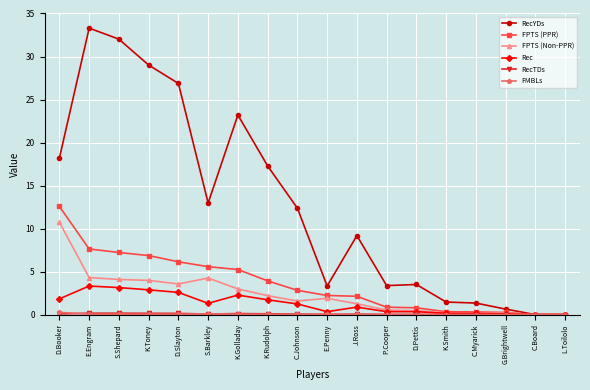

What is the label of the 2nd point from the right?

C.Board